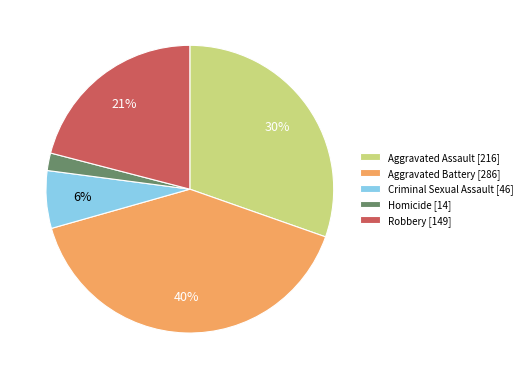

To the nearest percent, what is the combined percentage of Aggravated Assault and Homicide?

32%